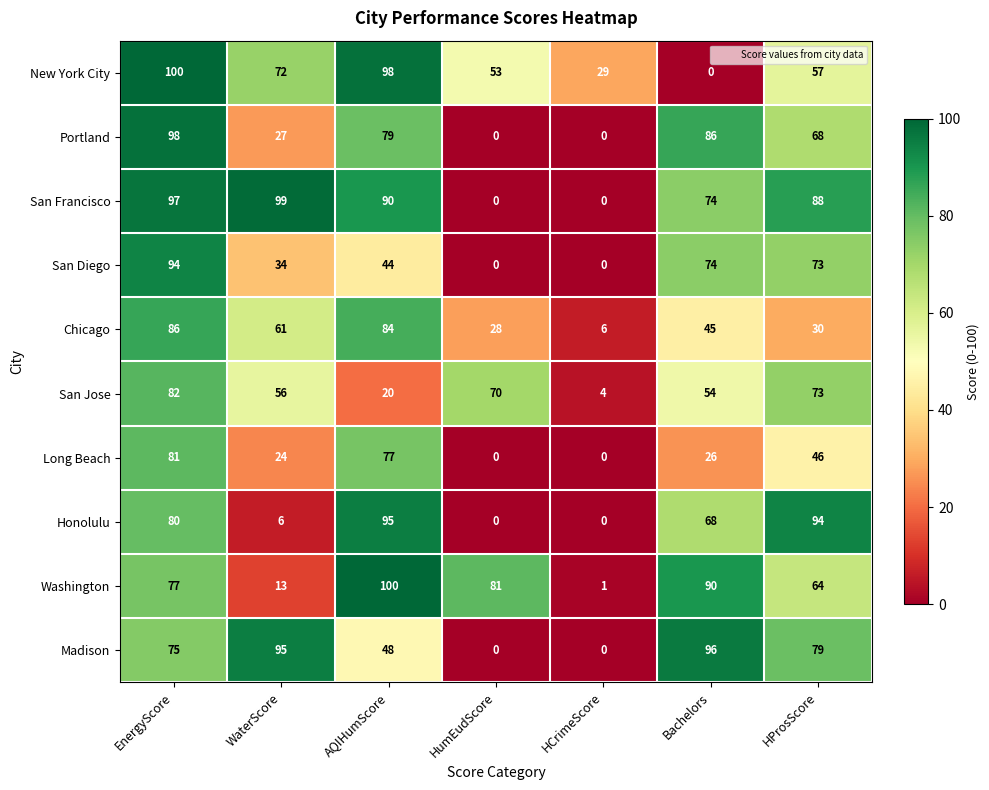

At which category is the sum across all series the highest?

EnergyScore